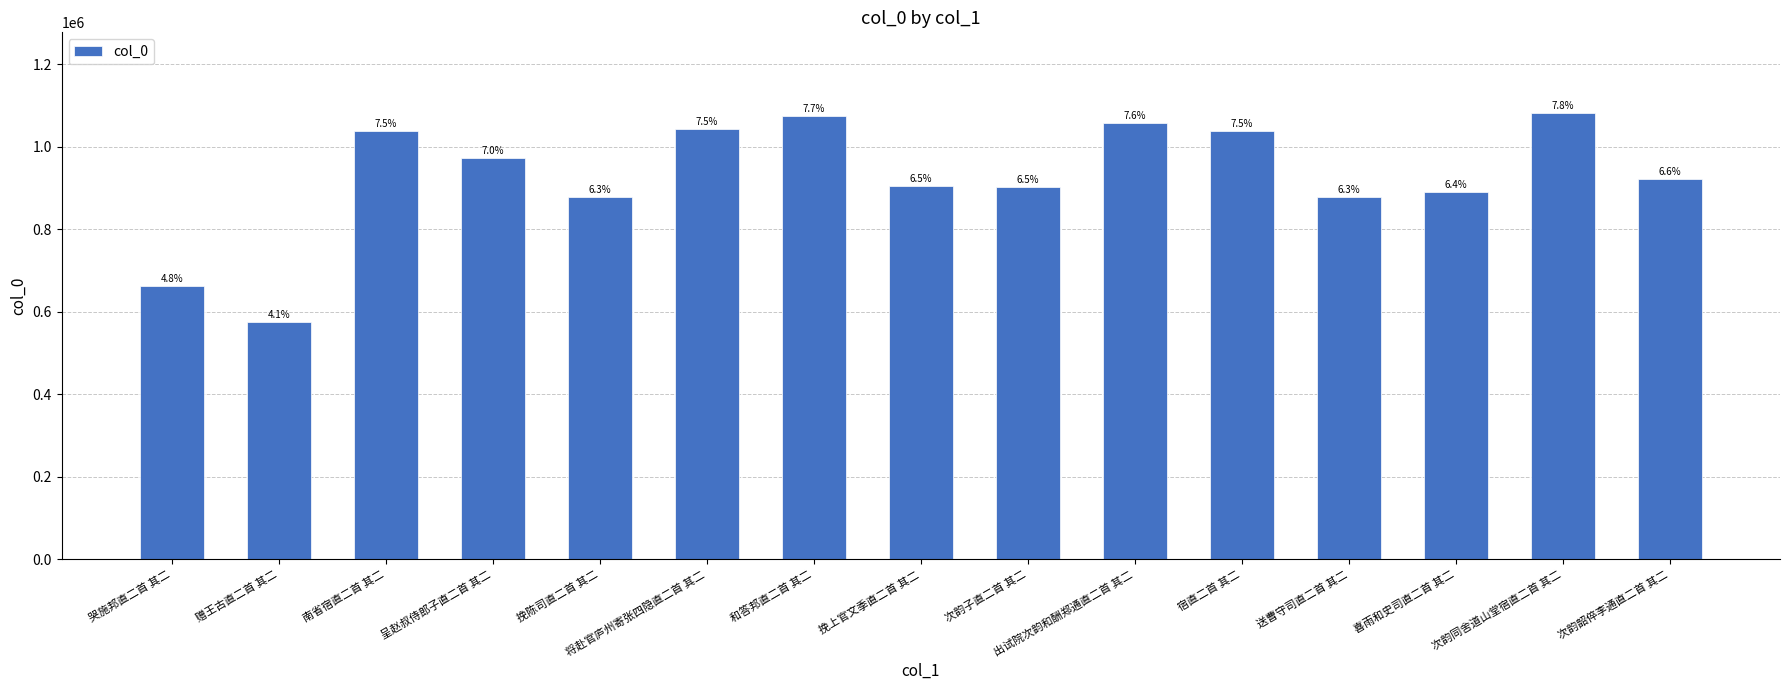

Which has a higher value, 次韵韶倅李通直二首 其二 or 将赴官庐州寄张四隐直二首 其二?

将赴官庐州寄张四隐直二首 其二